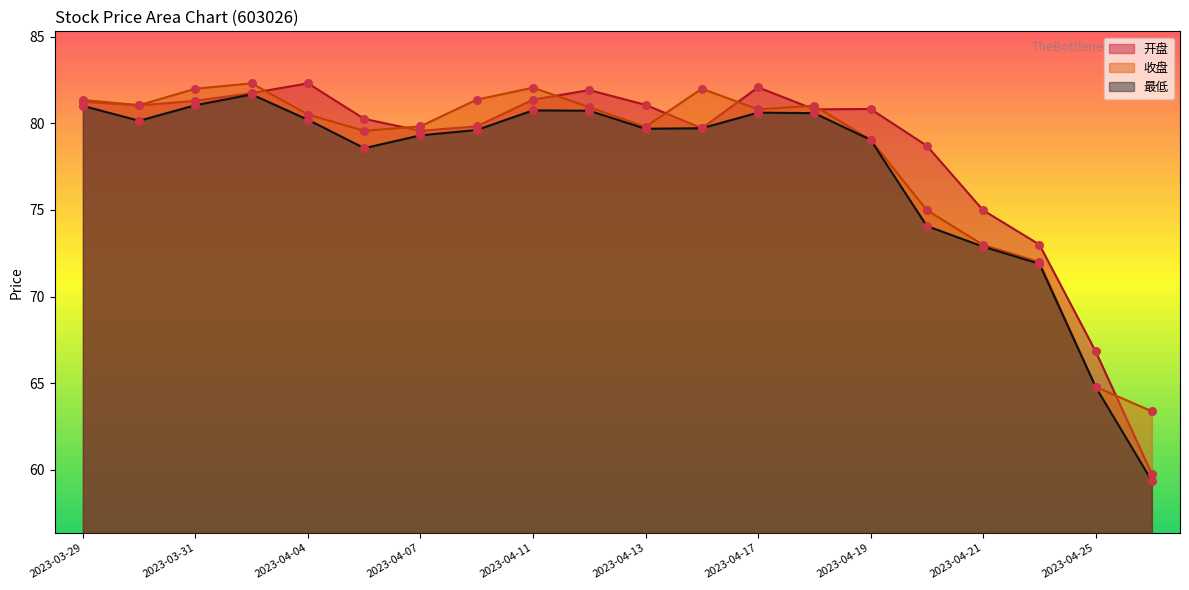

Which series reaches the maximum Y coordinate?

开盘